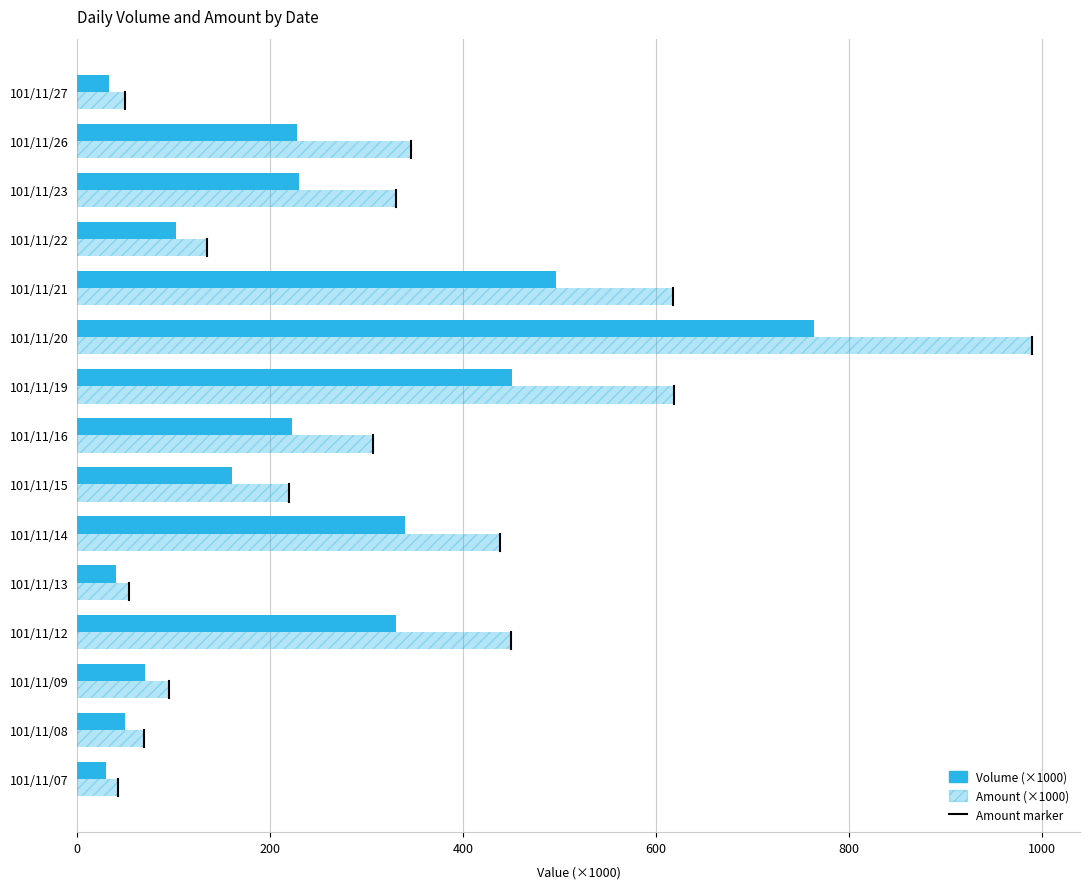

List the series in order of their peak value, lowest first.

Volume (×1000), Amount (×1000)